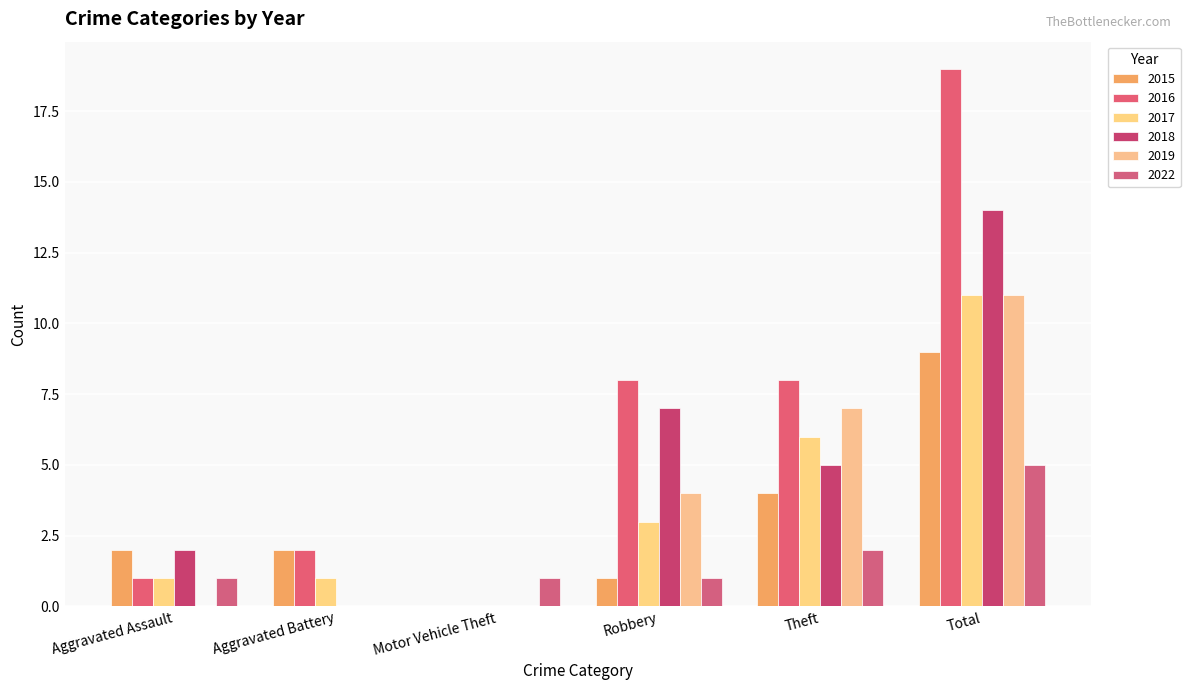

At which category does the chart reach its peak across all series?

Total